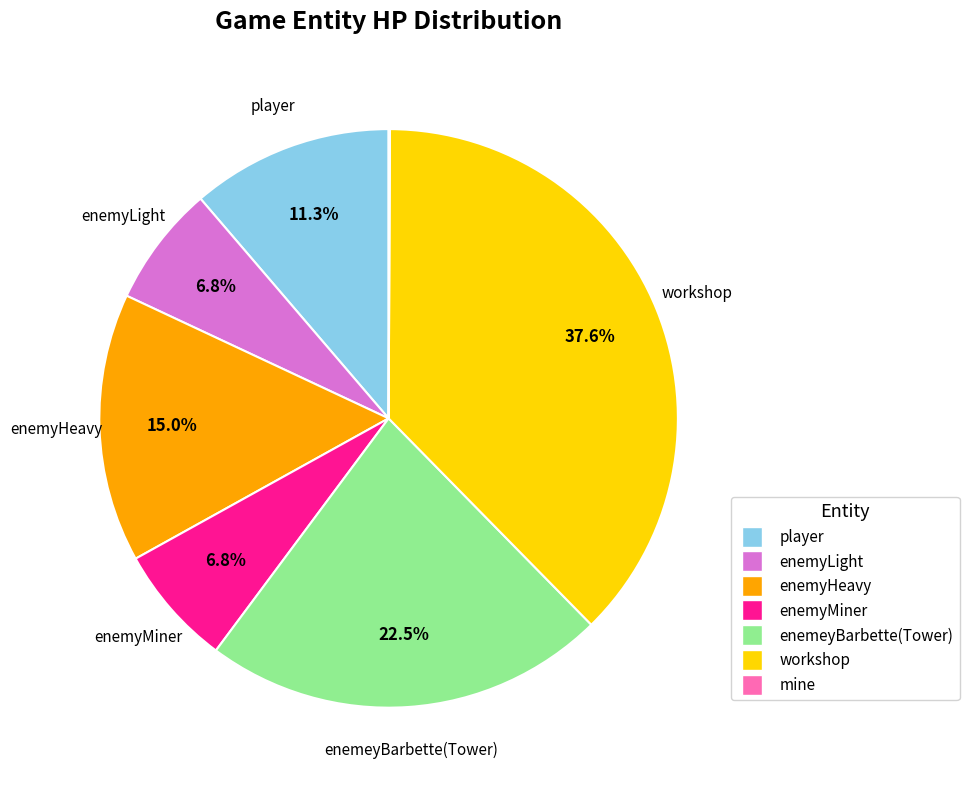

Is there a majority slice in this chart?

No